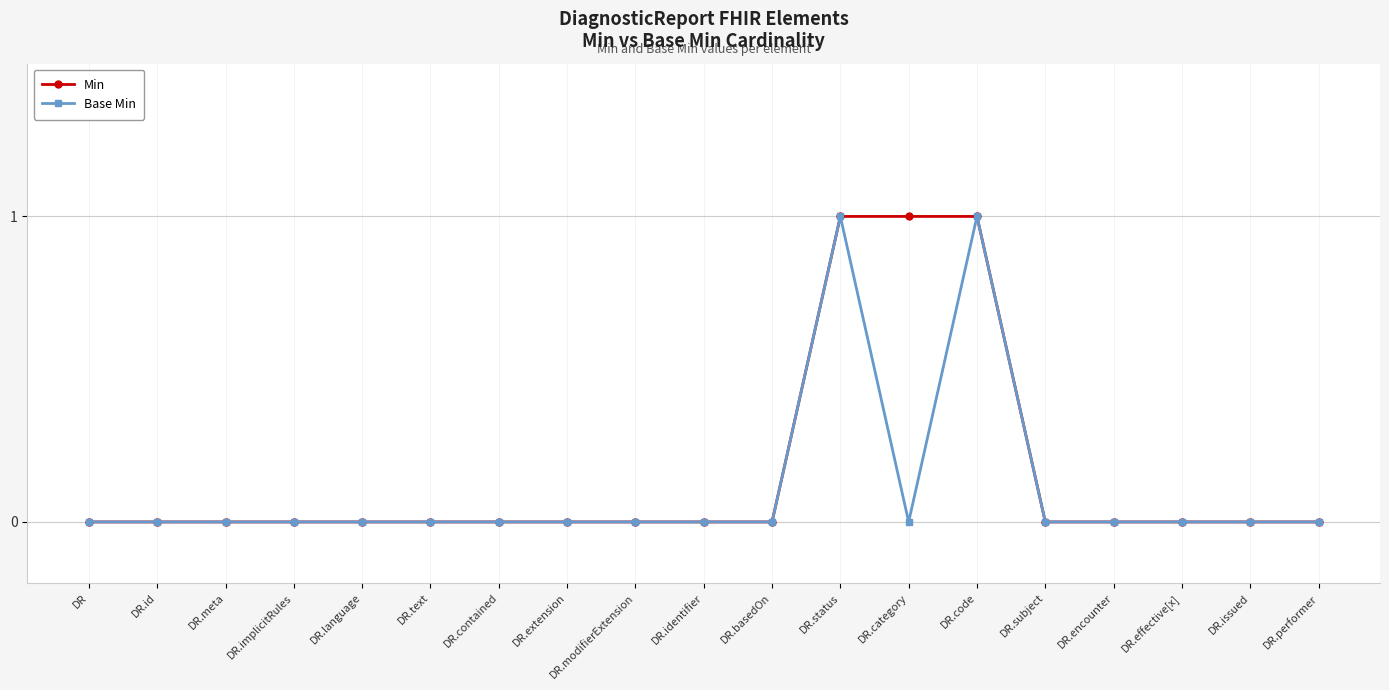

True or false: Base Min has a value of 0 at DR.encounter.

True